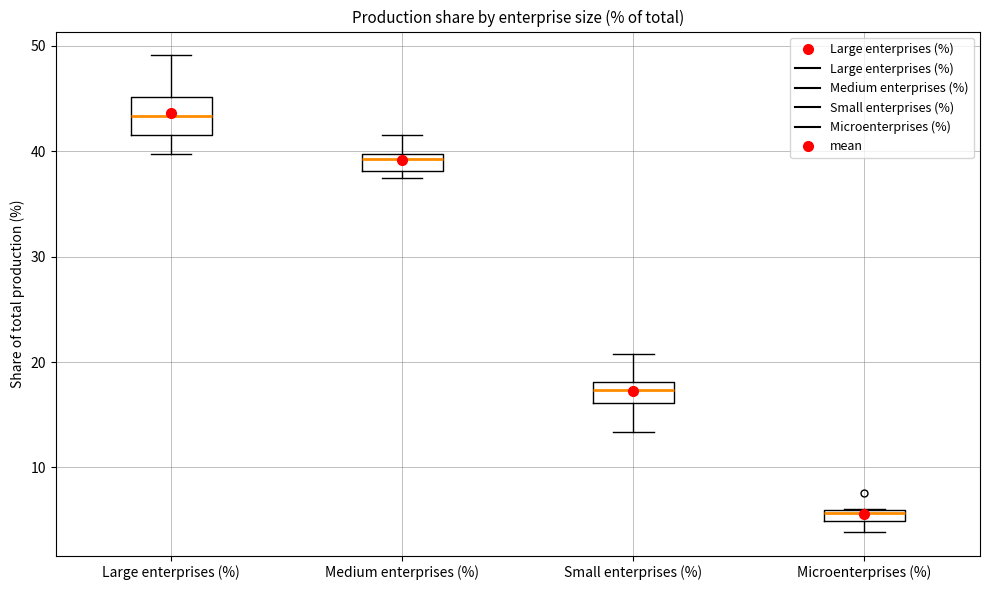

Which box is the tallest, from its lower edge to its upper edge?

Large enterprises (%)